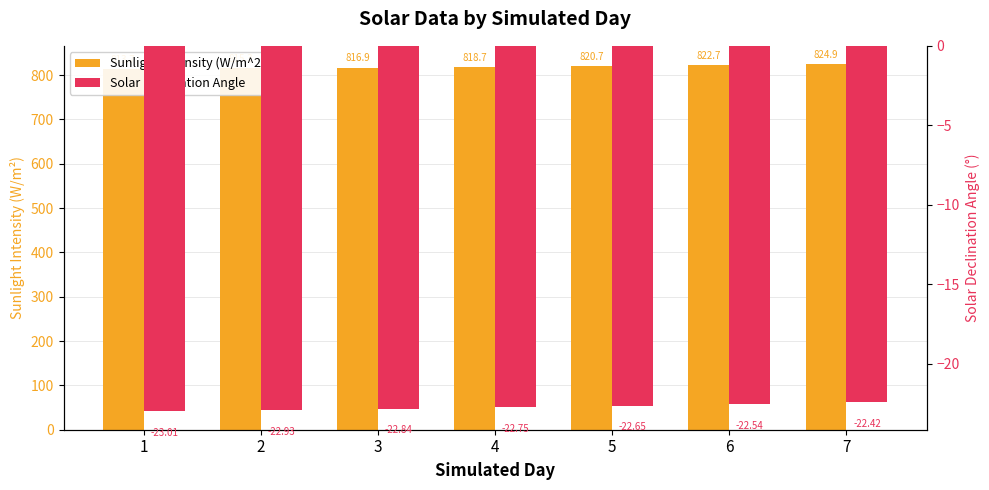

Reading left to right, what are all the values shown in this chart?

Sunlight Intensity (W/m^2): 1=813.7	2=815.3	3=816.9	4=818.7	5=820.7	6=822.7	7=824.9
Solar Declination Angle: 1=-23.0	2=-22.9	3=-22.8	4=-22.7	5=-22.6	6=-22.5	7=-22.4